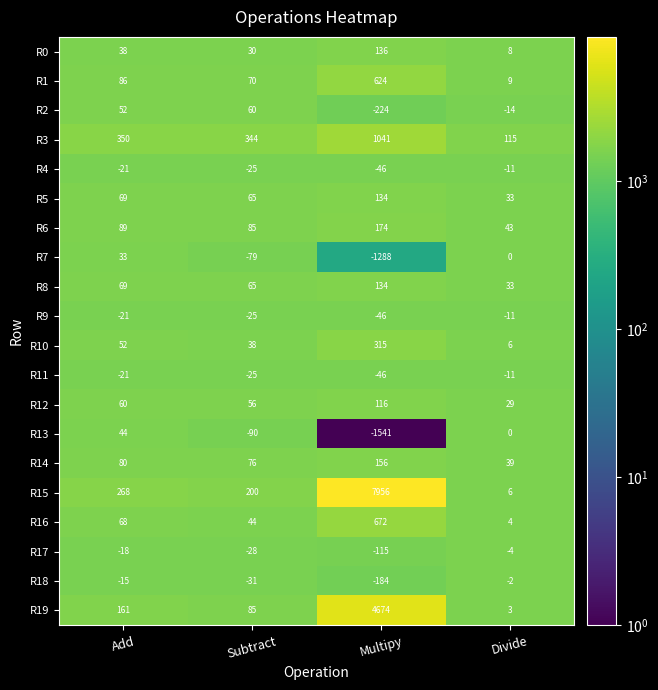

At how many categories does at least one series exceed 7159?

1